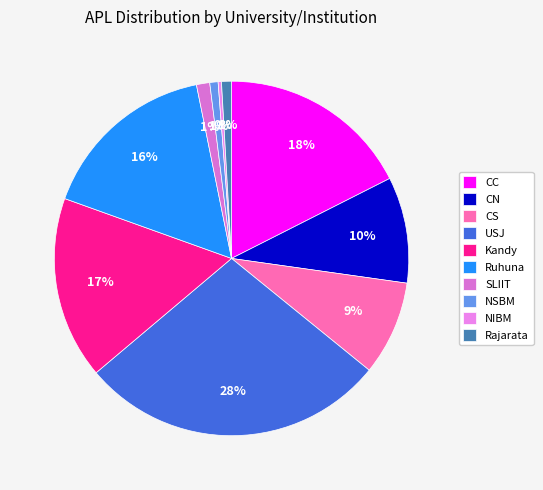

To the nearest percent, what is the average slice percentage?

10%